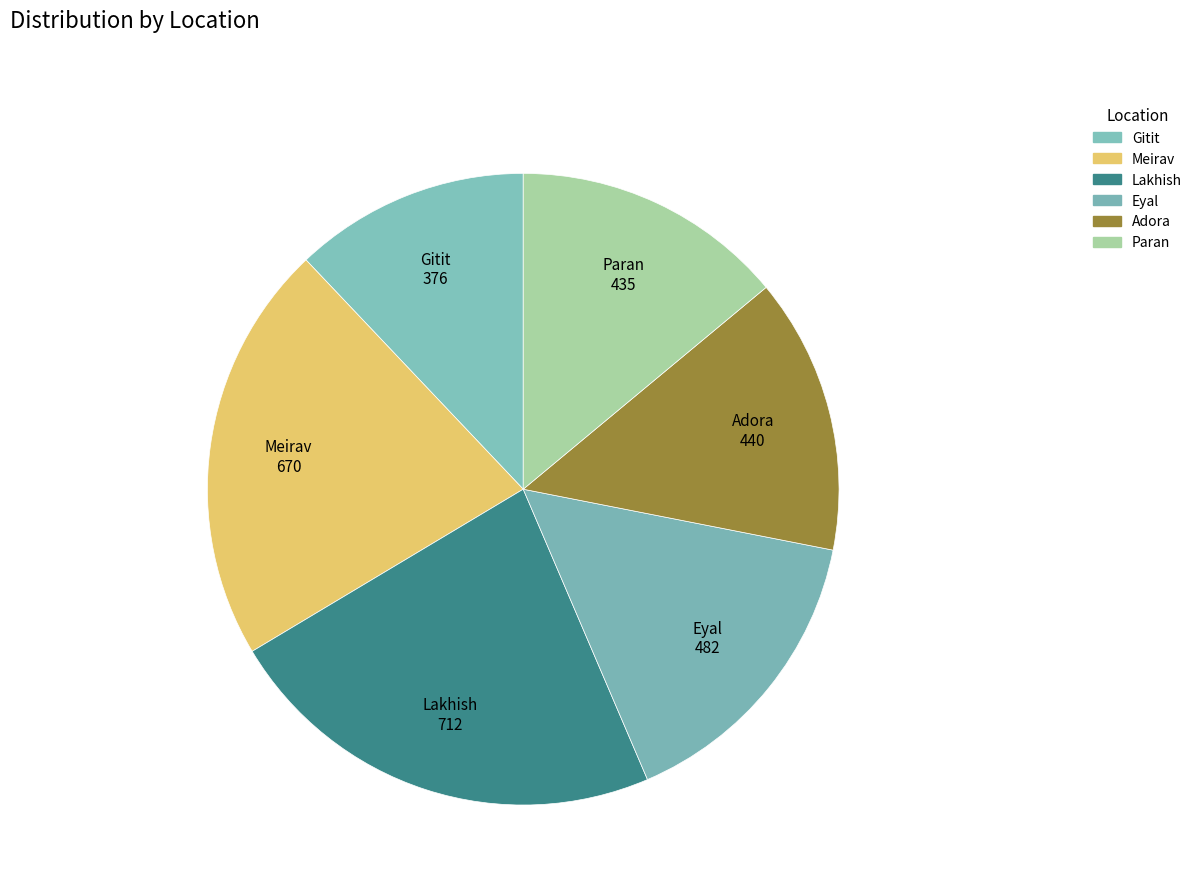

What is the ratio of the value at Lakhish to the value at Eyal?

1.5